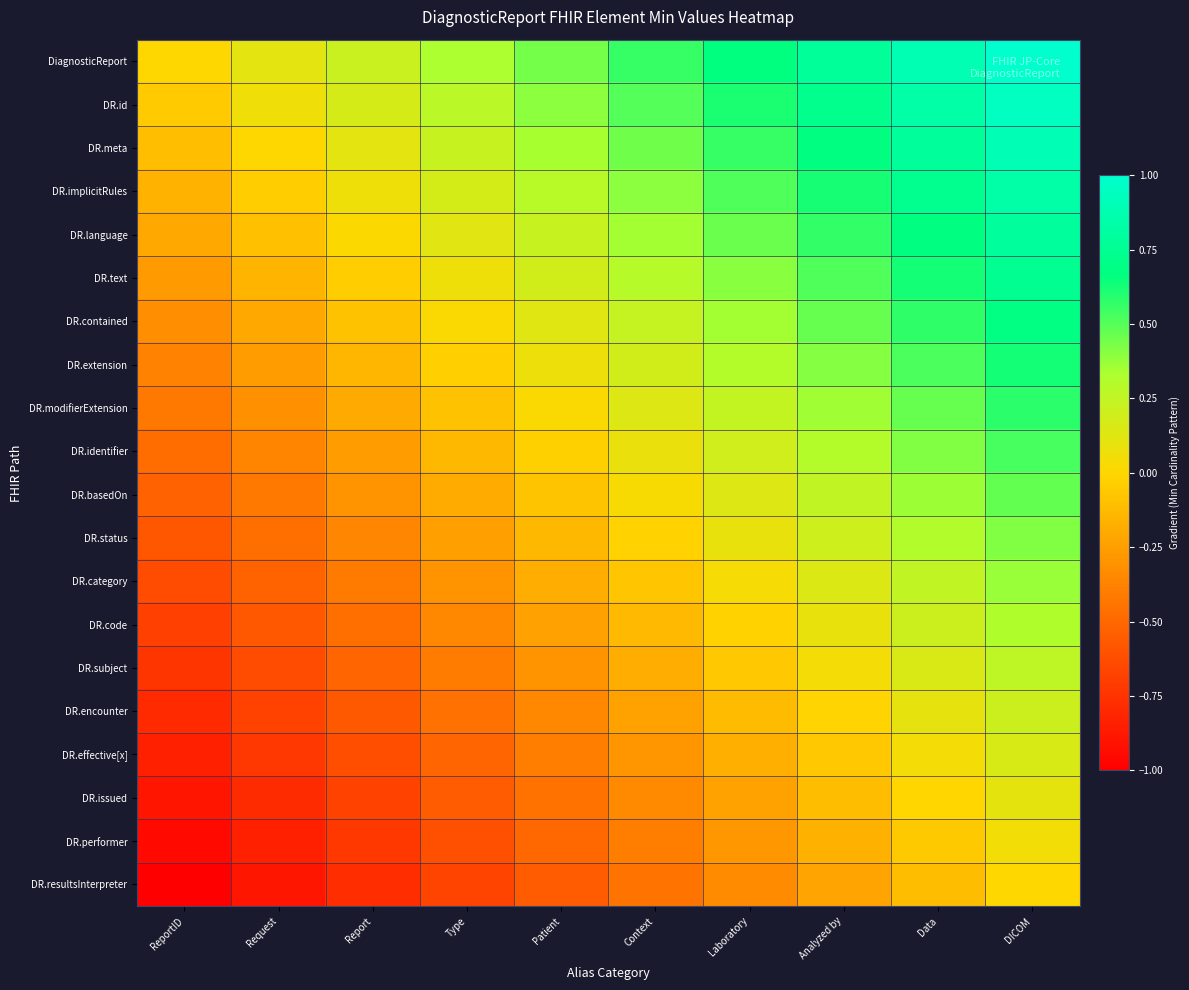

At which category is the sum across all series the highest?

DICOM